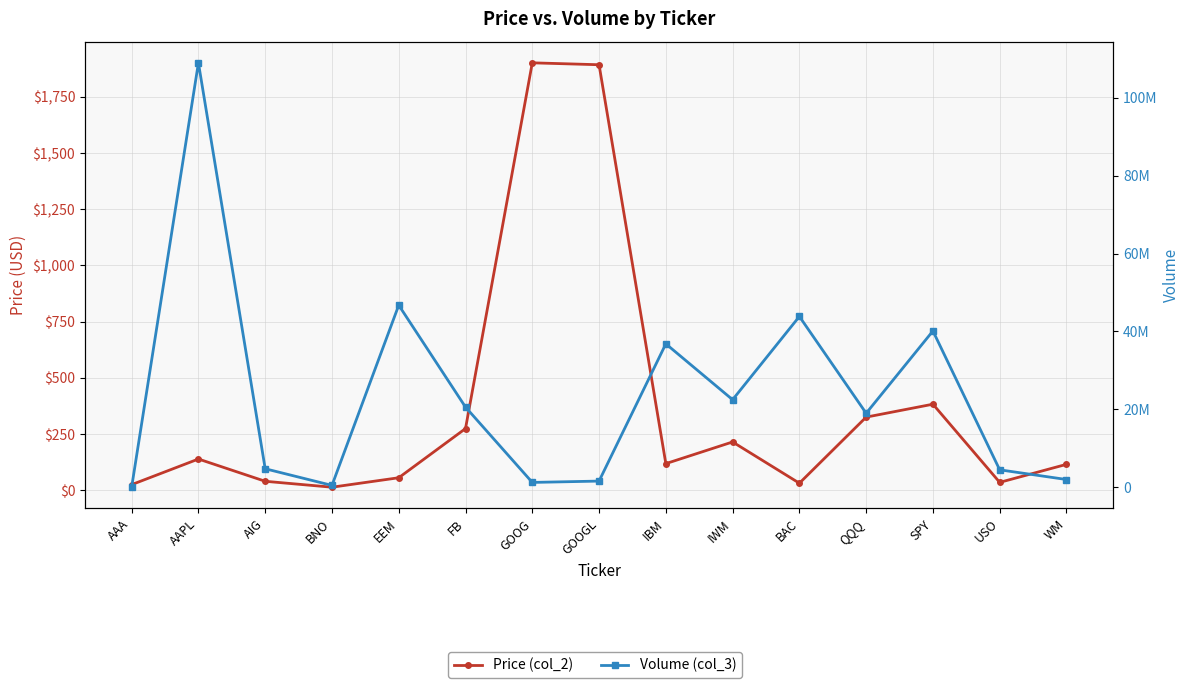

What are all the series names shown in the legend?

Price (col_2), Volume (col_3)